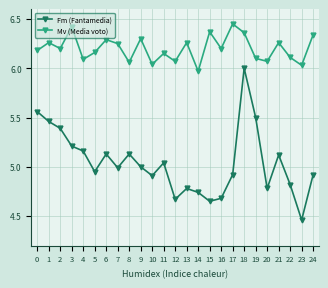

Which series has the largest total across all categories?

Mv (Media voto)